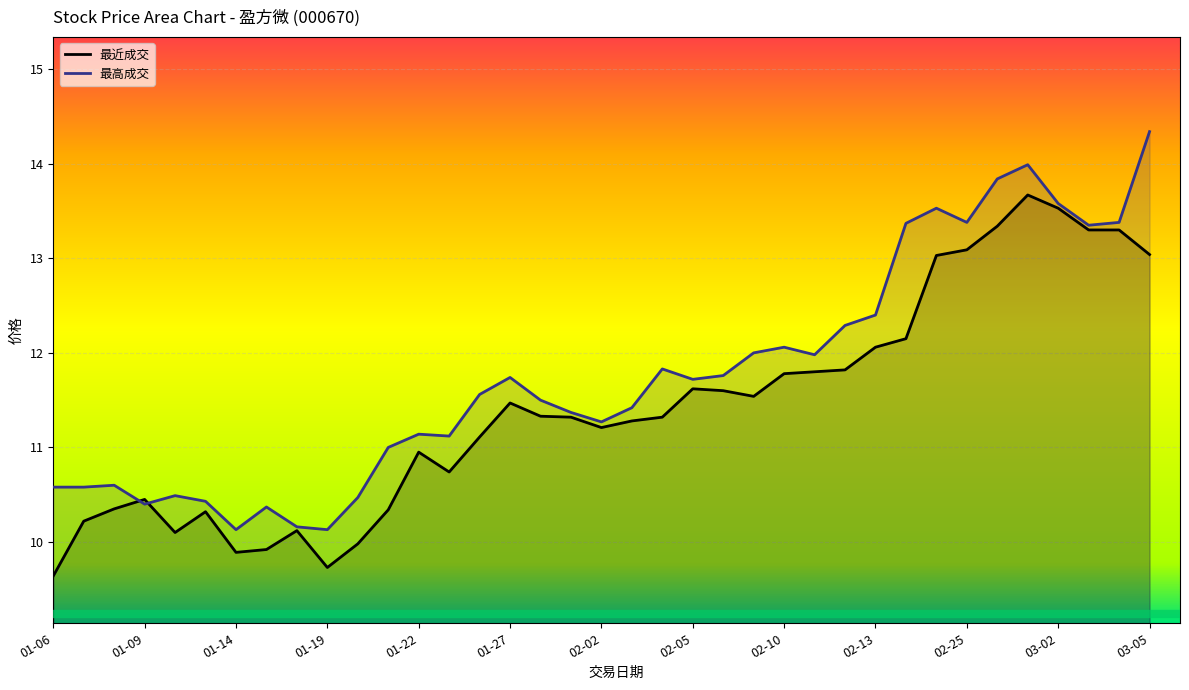

What is the minimum value shown in the chart?

9.6